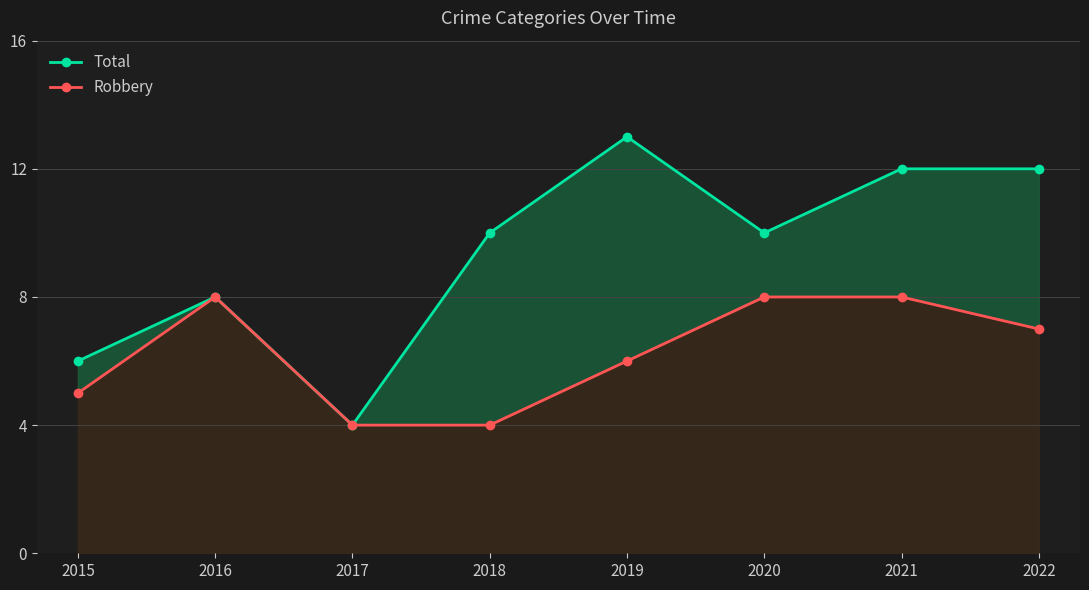

What is the smallest value displayed?

4